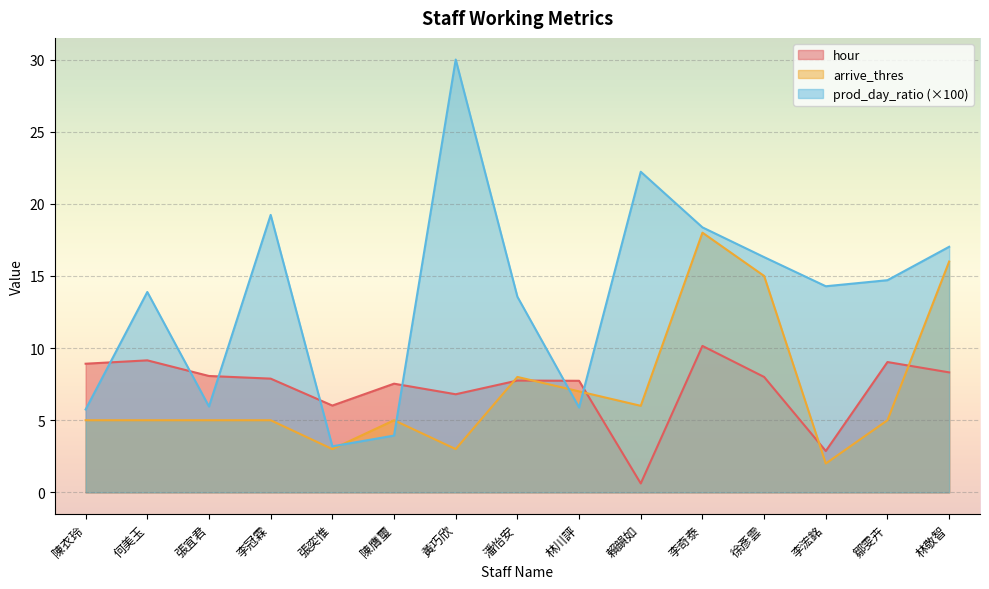

What is the total value across all series at 何美玉?

28.0